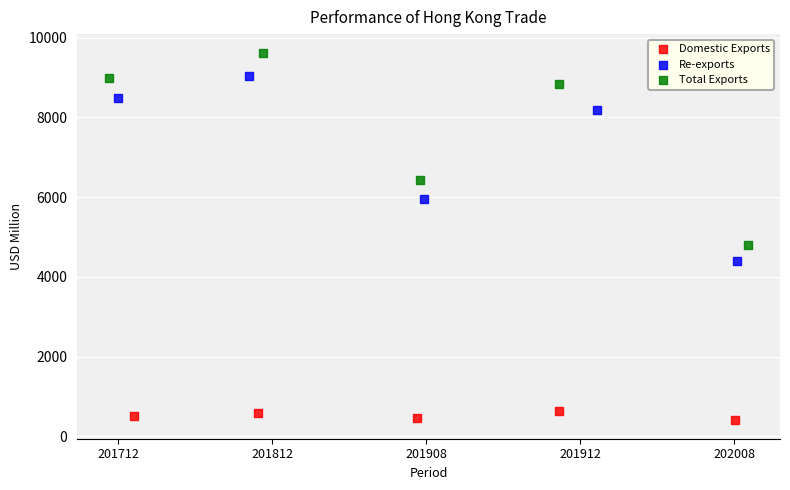

What are all the series names shown in the legend?

Domestic Exports, Re-exports, Total Exports